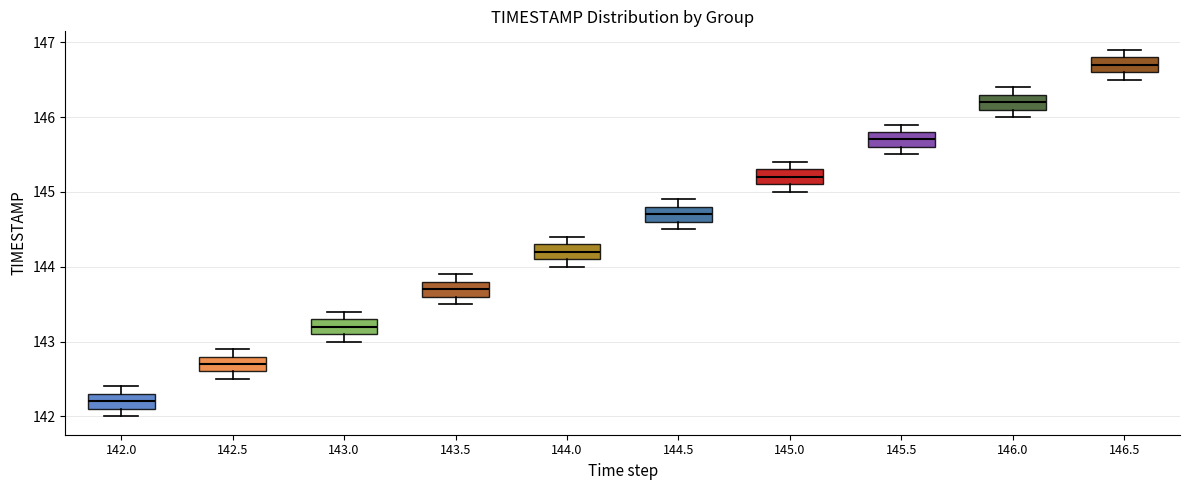

Reading left to right, read every box against the y-axis: the position of its median line, the range the box covers, and the ends of its whiskers. The values are not printed on the chart, so give them approximately, as read against the axis.

142.0: median 142.2, box 142.1 to 142.3, whiskers 142.0 to 142.4
142.5: median 142.7, box 142.6 to 142.8, whiskers 142.5 to 142.9
143.0: median 143.2, box 143.1 to 143.3, whiskers 143.0 to 143.4
143.5: median 143.7, box 143.6 to 143.8, whiskers 143.5 to 143.9
144.0: median 144.2, box 144.1 to 144.3, whiskers 144.0 to 144.4
144.5: median 144.7, box 144.6 to 144.8, whiskers 144.5 to 144.9
145.0: median 145.2, box 145.1 to 145.3, whiskers 145.0 to 145.4
145.5: median 145.7, box 145.6 to 145.8, whiskers 145.5 to 145.9
146.0: median 146.2, box 146.1 to 146.3, whiskers 146.0 to 146.4
146.5: median 146.7, box 146.6 to 146.8, whiskers 146.5 to 146.9